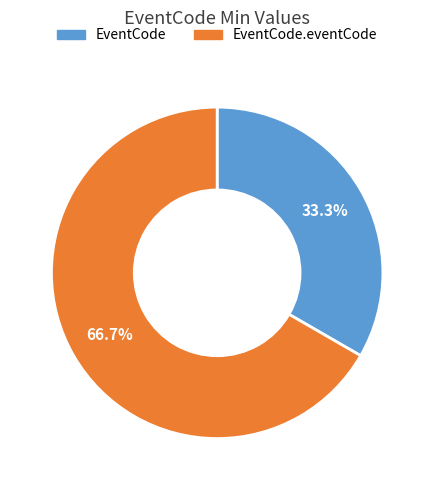

Is there any slice that represents more than half of the pie?

Yes